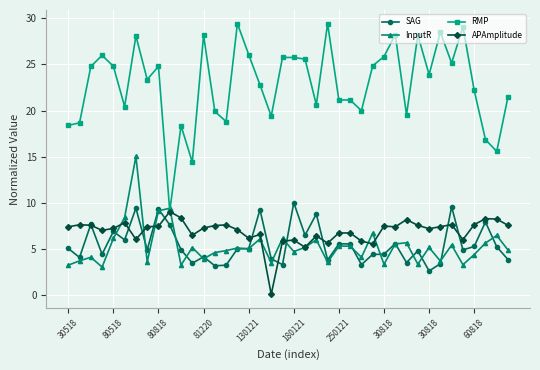

What is the value of the APAmplitude point at the 15th from the left?

7.6